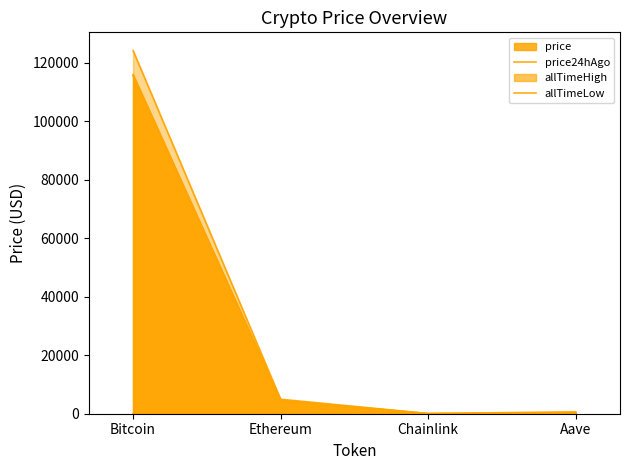

Reading right to left, extract all data points from this chart.

price: 300.0	23.8	4524.9	115531.0
price24hAgo: 307.9	24.2	4618.0	115958.0
allTimeHigh: 661.7	52.7	4946.1	124128.0
allTimeLow: 26.0	0.1	0.4	67.8